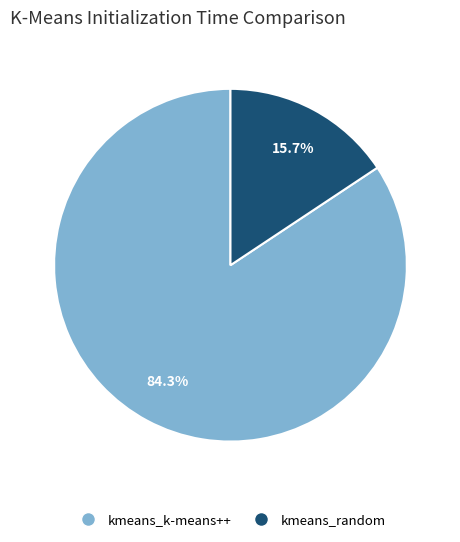

What percentage is the kmeans_k-means++ slice, to the nearest percent?

84%